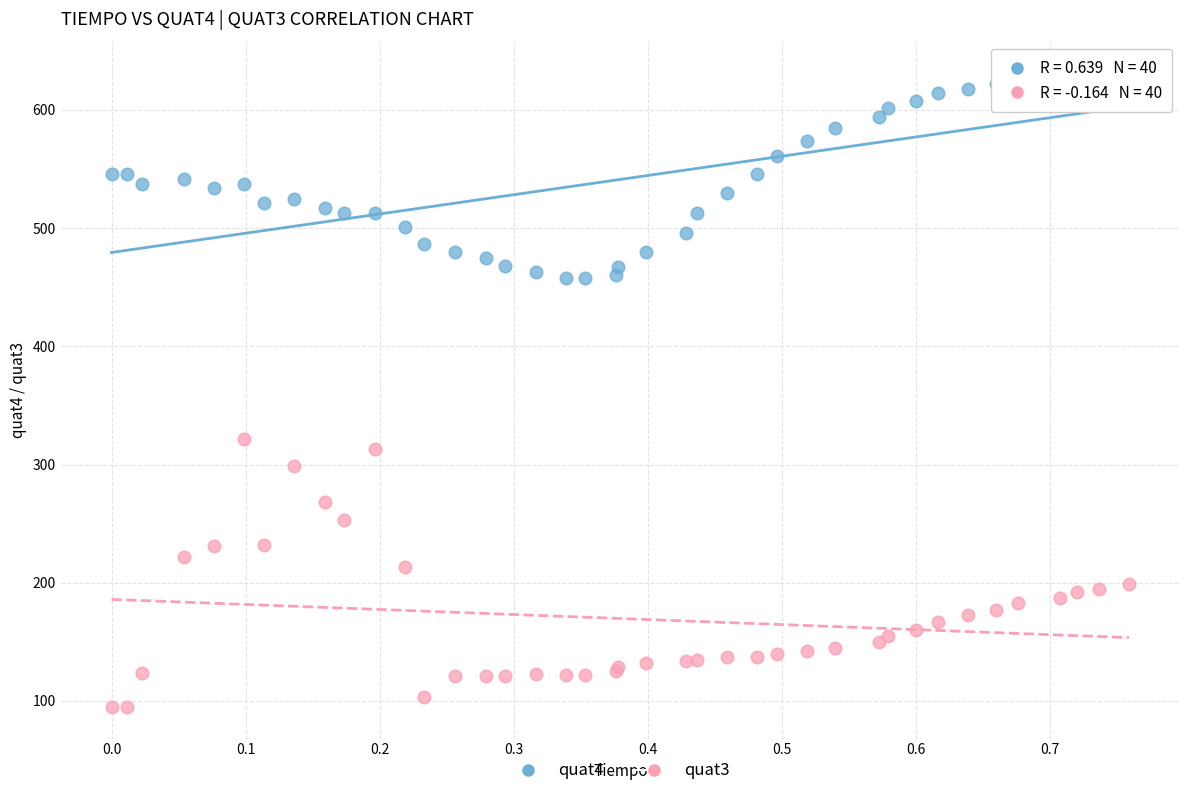

Which series contains the lowest Y value?

quat3